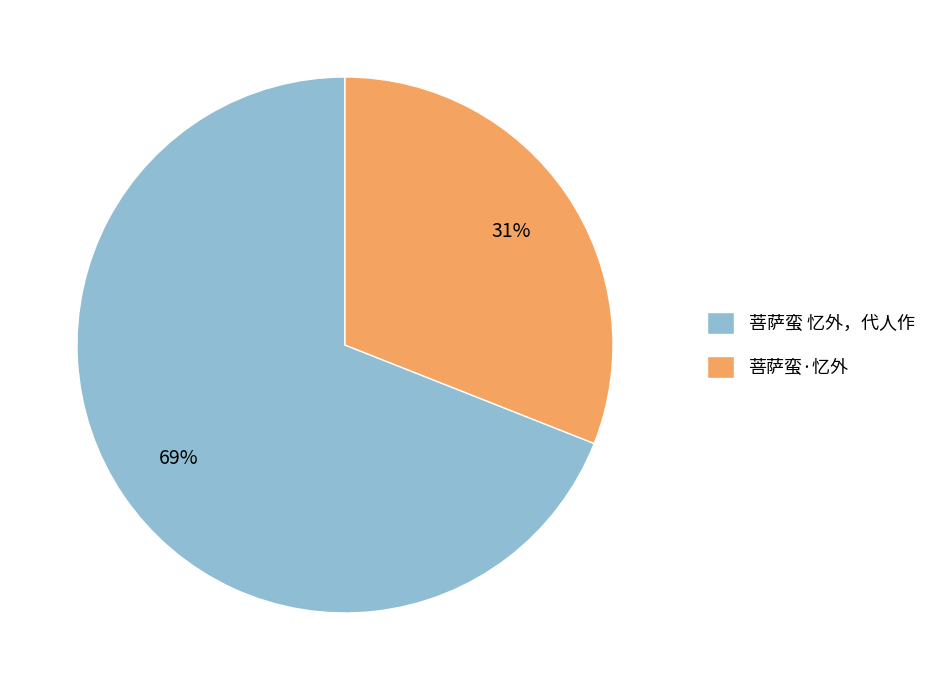

The 菩萨蛮·忆外 slice represents 31% of the pie. True or false?

True